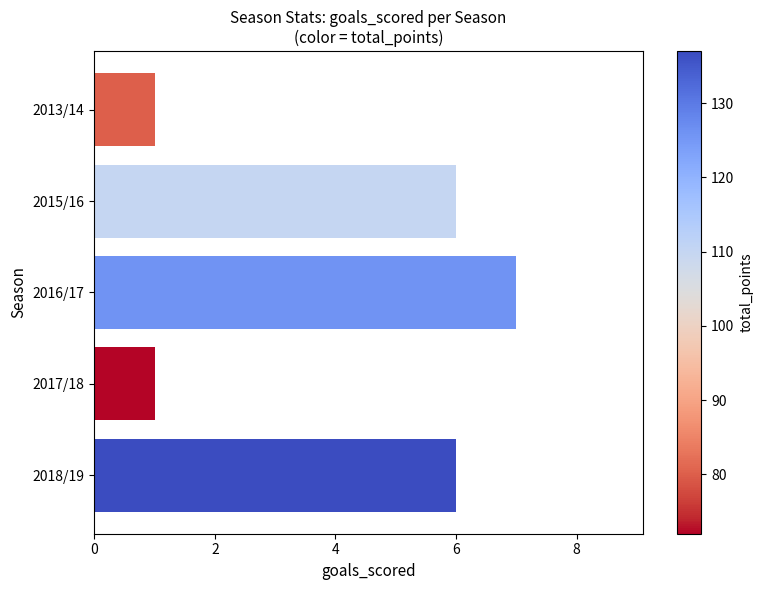

The chart shows a value of 3 at 2018/19. True or false?

False